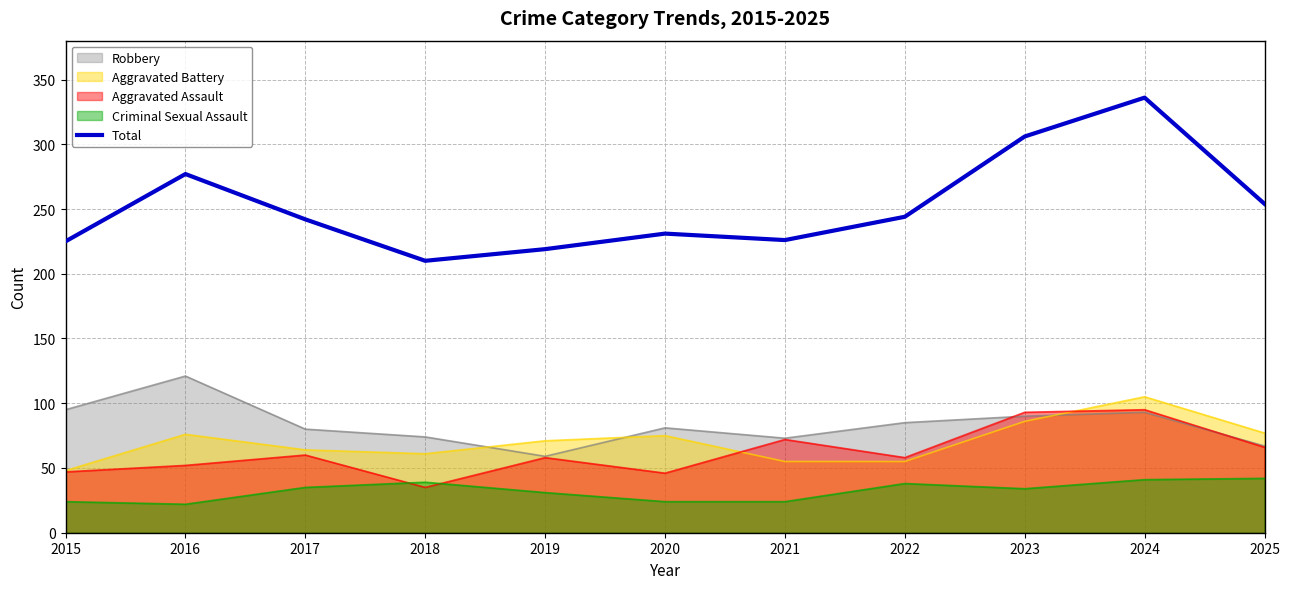

Where does the data first go above 242?

2016